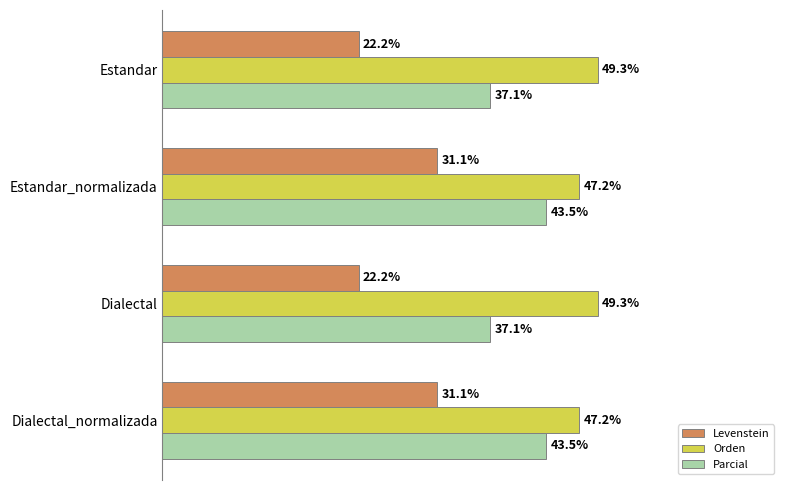

Rank the series at Dialectal_normalizada from lowest to highest value.

Levenstein, Parcial, Orden